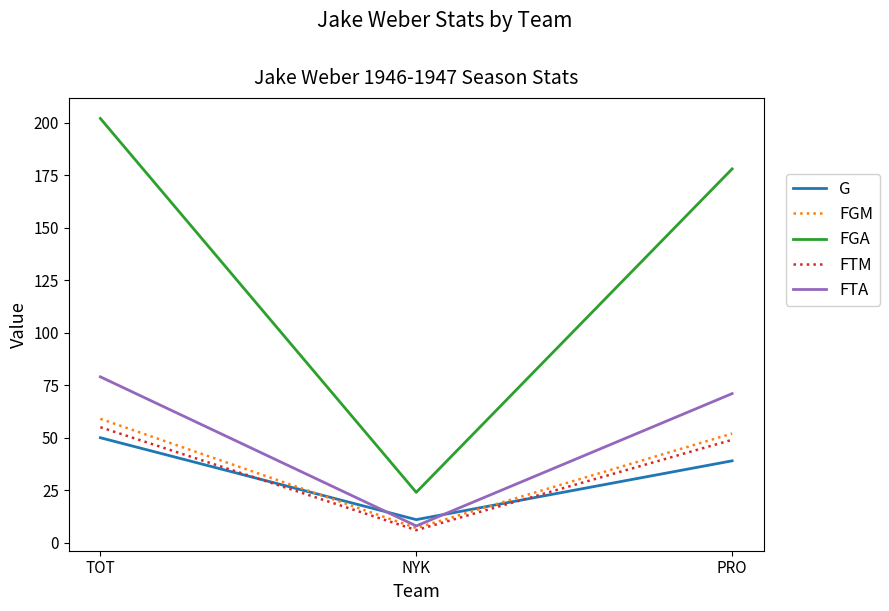

What is the total value across all series at NYK?

56